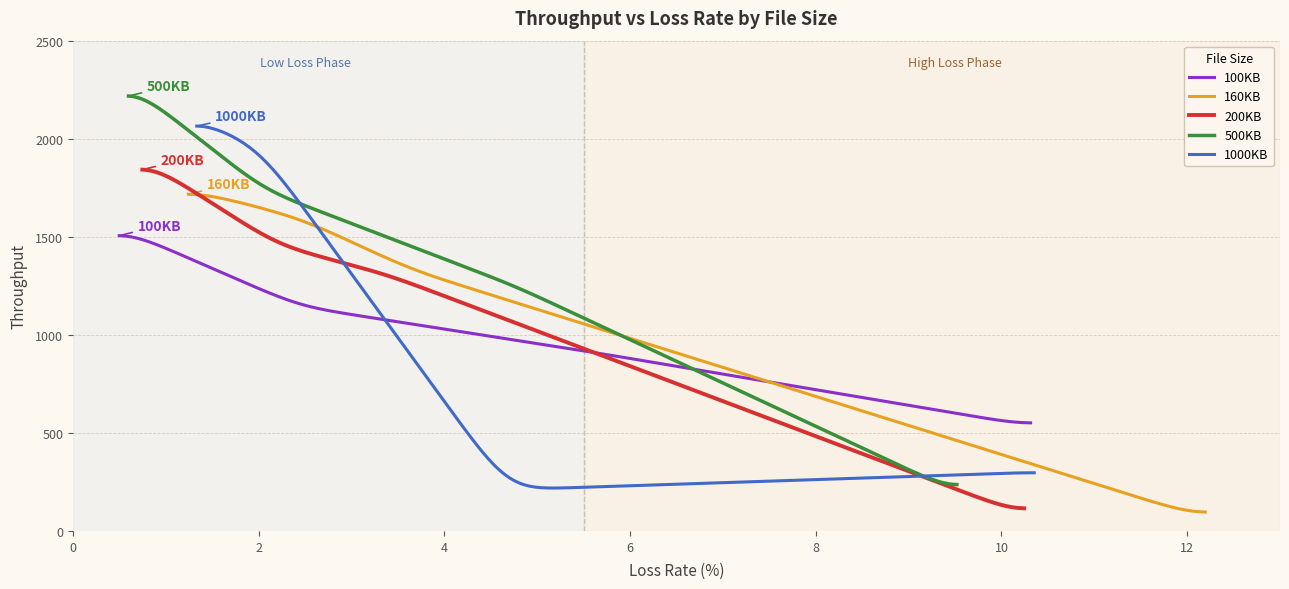

Reading left to right, extract all data points from this chart.

100KB: 0=1545.7	1=1144.7	2=906.6	3=535.7
160KB: 0=1743.1	1=1595.1	2=1332.0	3=64.4
200KB: 0=1899.1	1=1455.9	2=1306.9	3=81.9
500KB: 0=2283.2	1=1737.8	2=1247.9	3=197.5
1000KB: 0=2104.0	1=1954.4	2=209.8	3=299.4